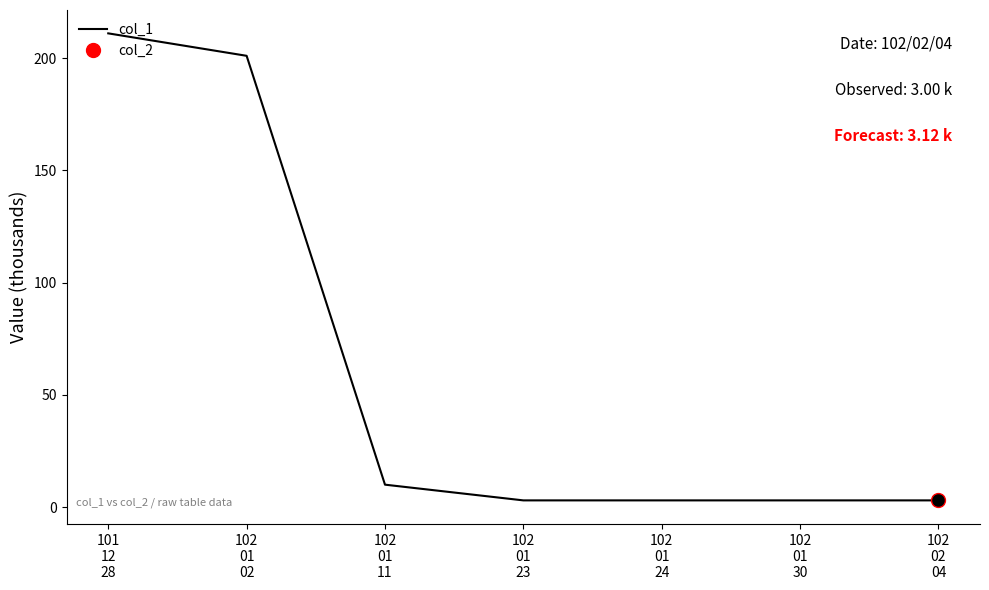

What is the label of the 5th point from the left?

102
01
24